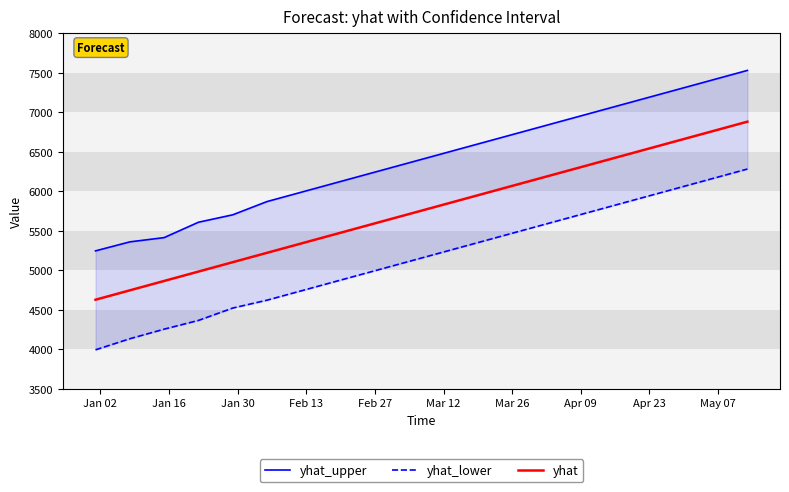

What is the lowest value of the yhat series?

4627.3